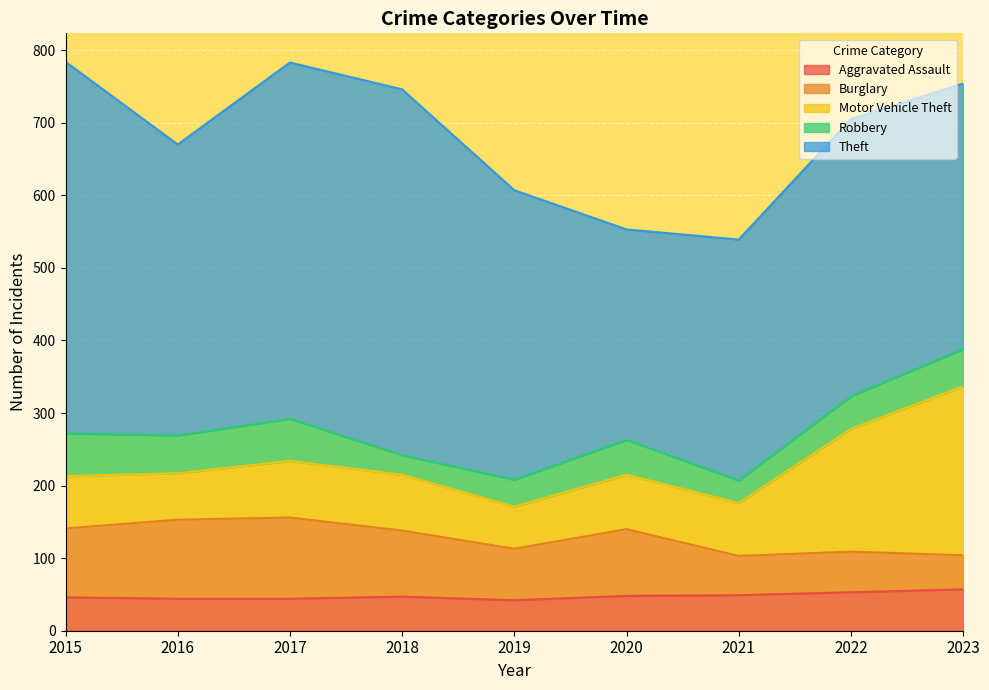

What value does the Theft series have at 2015, to the nearest 50?

500